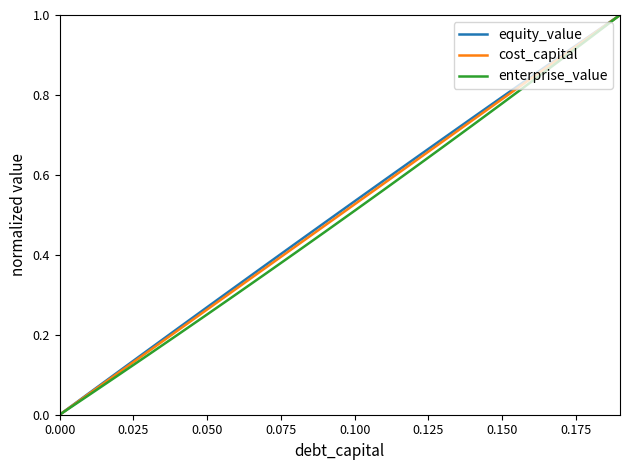

What is the highest value of the enterprise_value series?

1.0